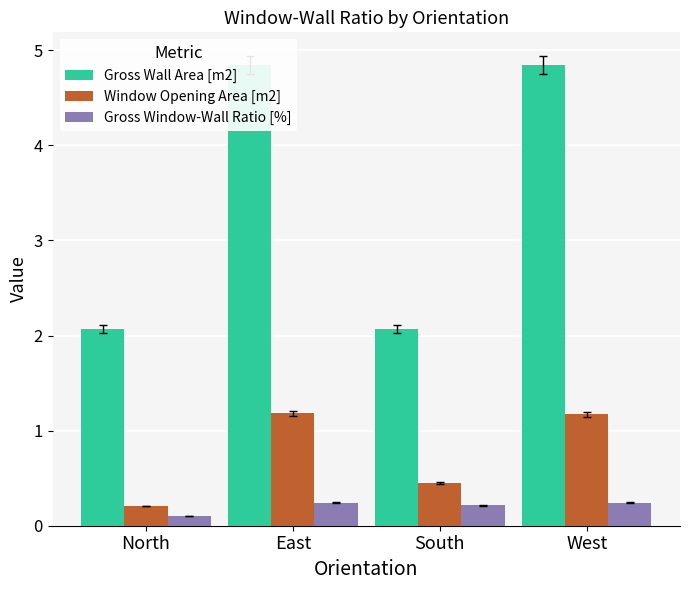

What is the label of the 2nd bar from the left?

East